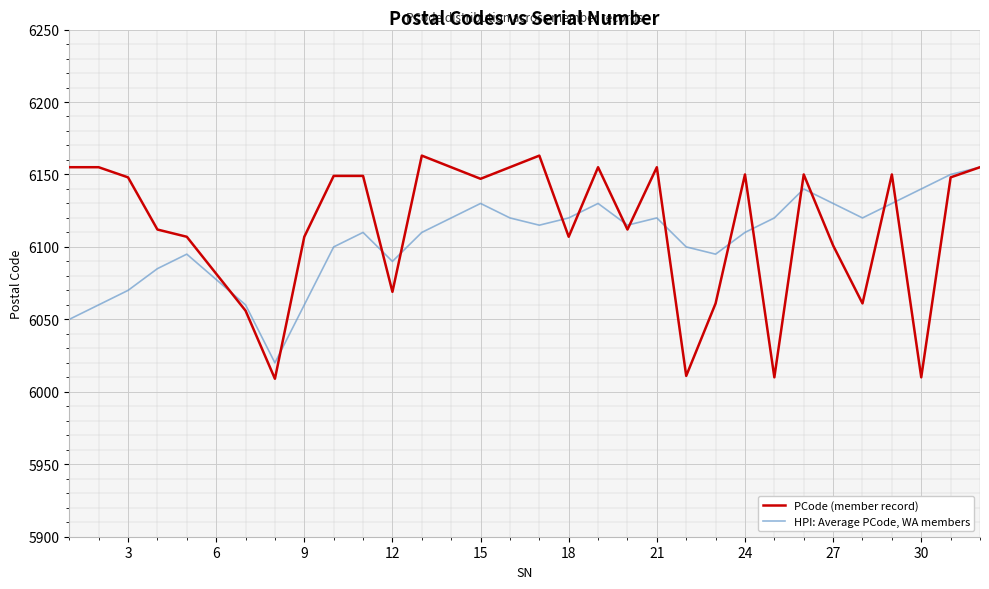

What is the highest value of the HPI: Average PCode, WA members series?

6155